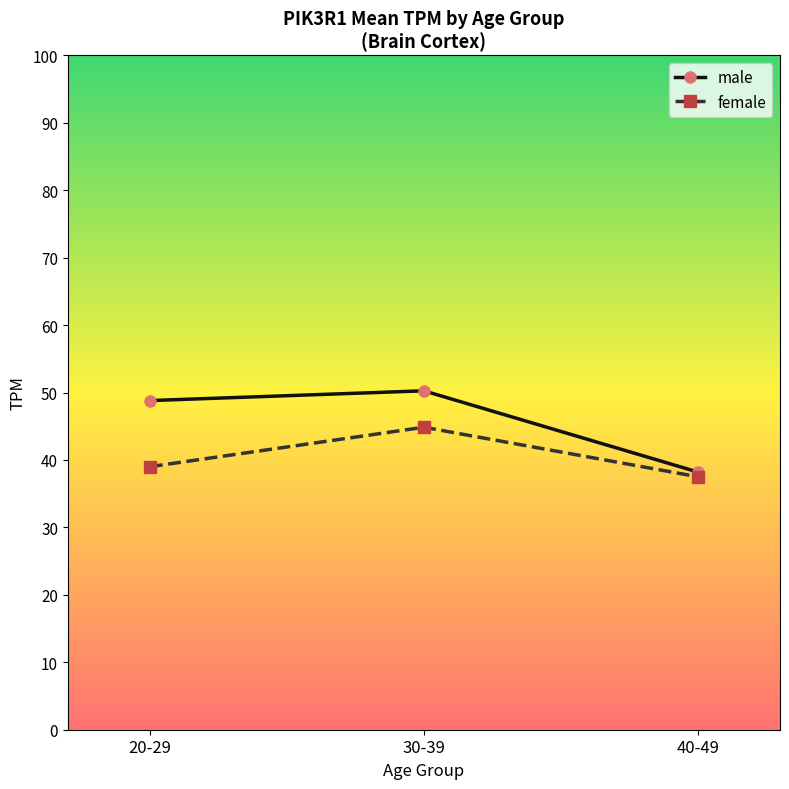

At how many categories does at least one series exceed 45?

2